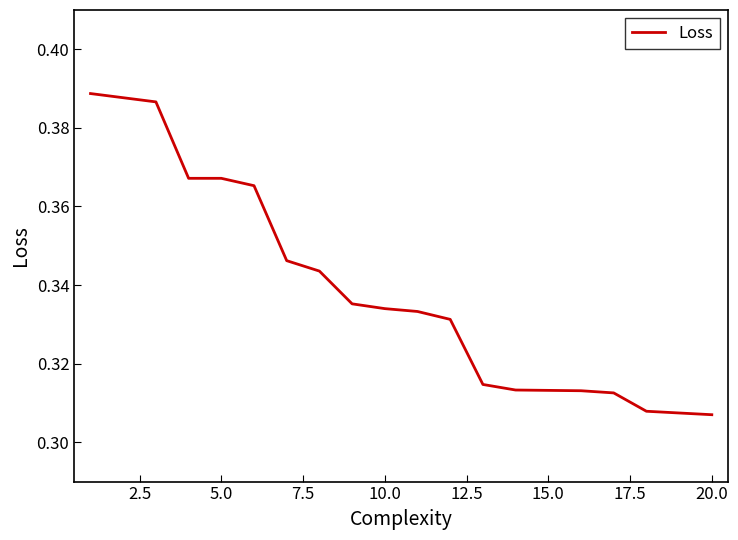

True or false: the data has more than 0 interior local peaks.

False